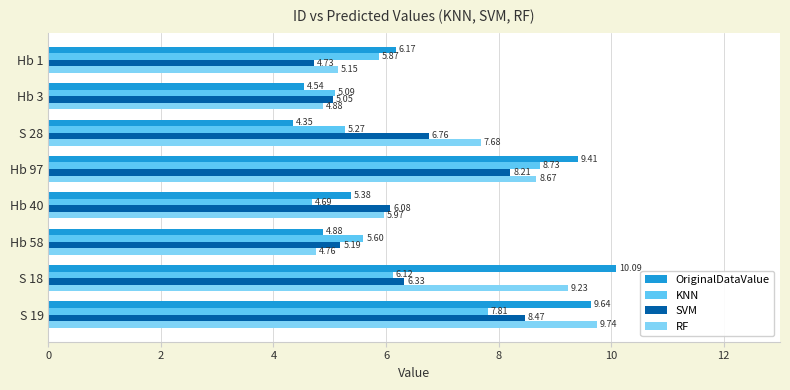

How many values in the KNN series are below 5?

1